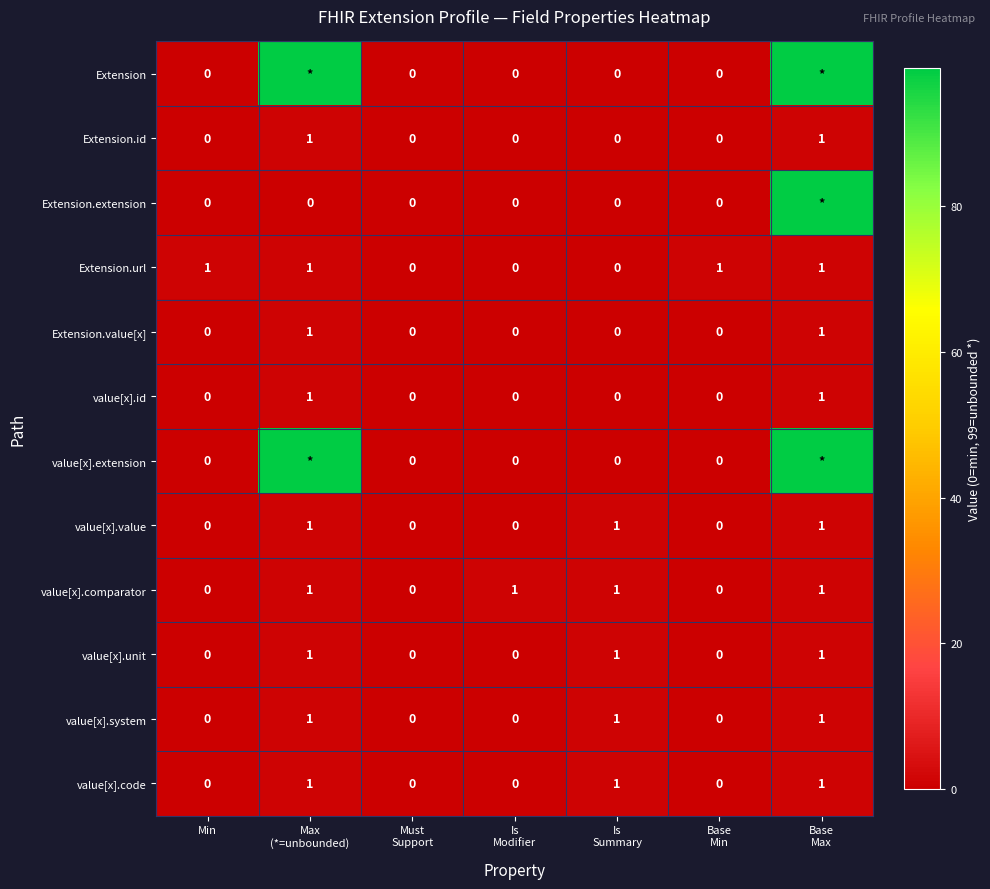

Count the number of categories in the chart.

7